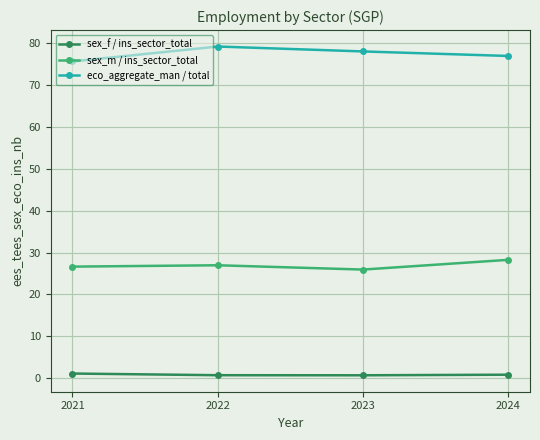

What is the lowest value of the eco_aggregate_man / total series?

75.6